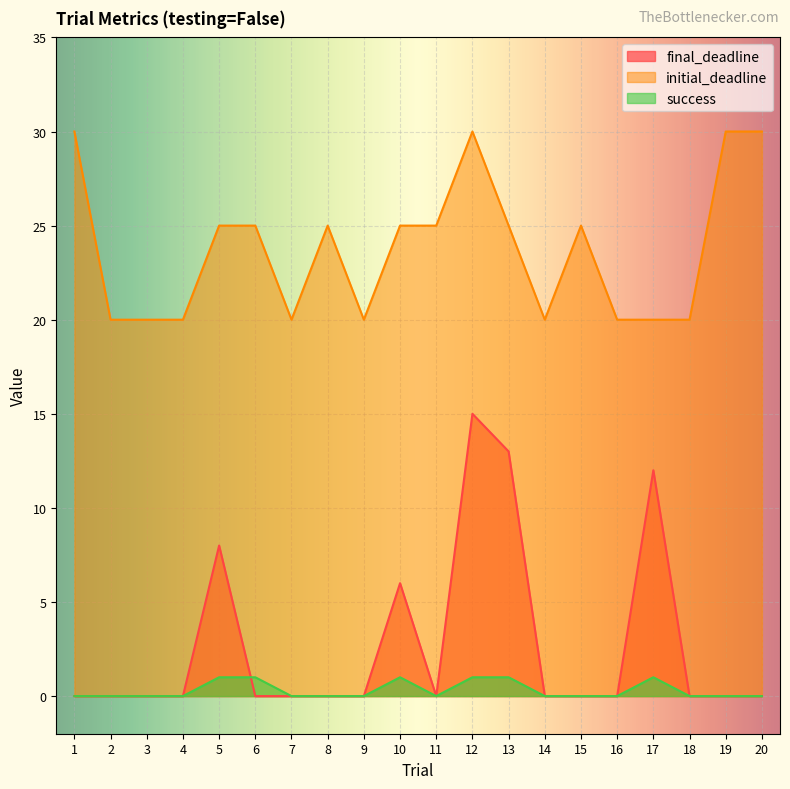

What value does the final_deadline series have at 12?

15